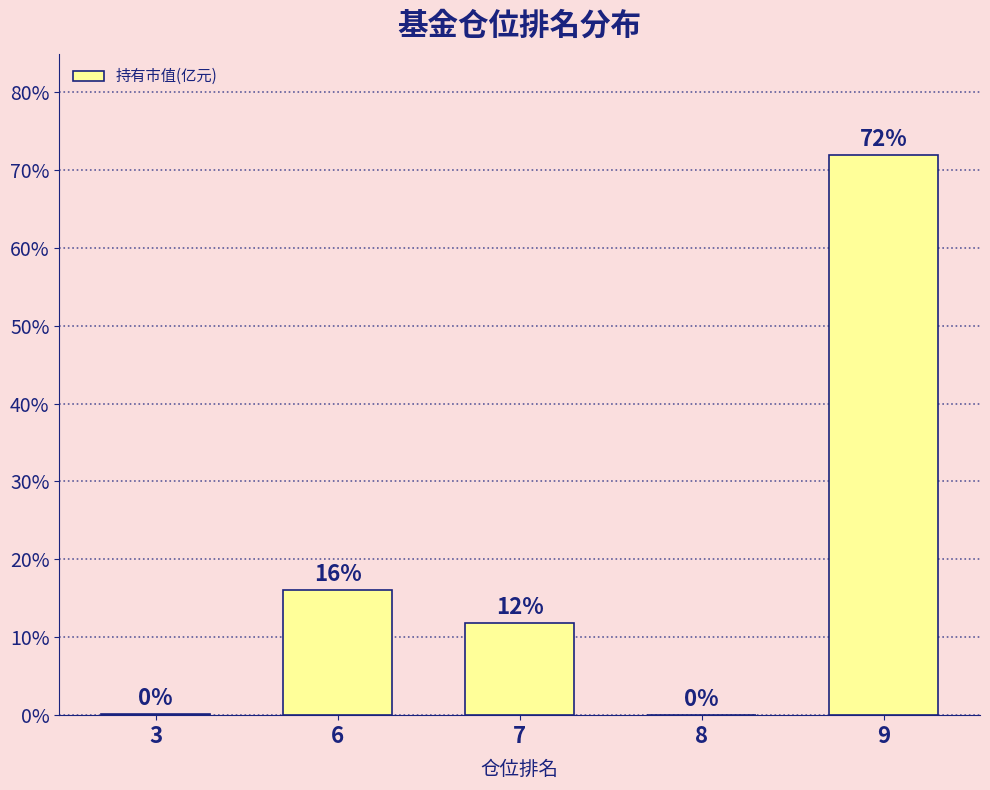

At which category does the chart reach its peak across all series?

9